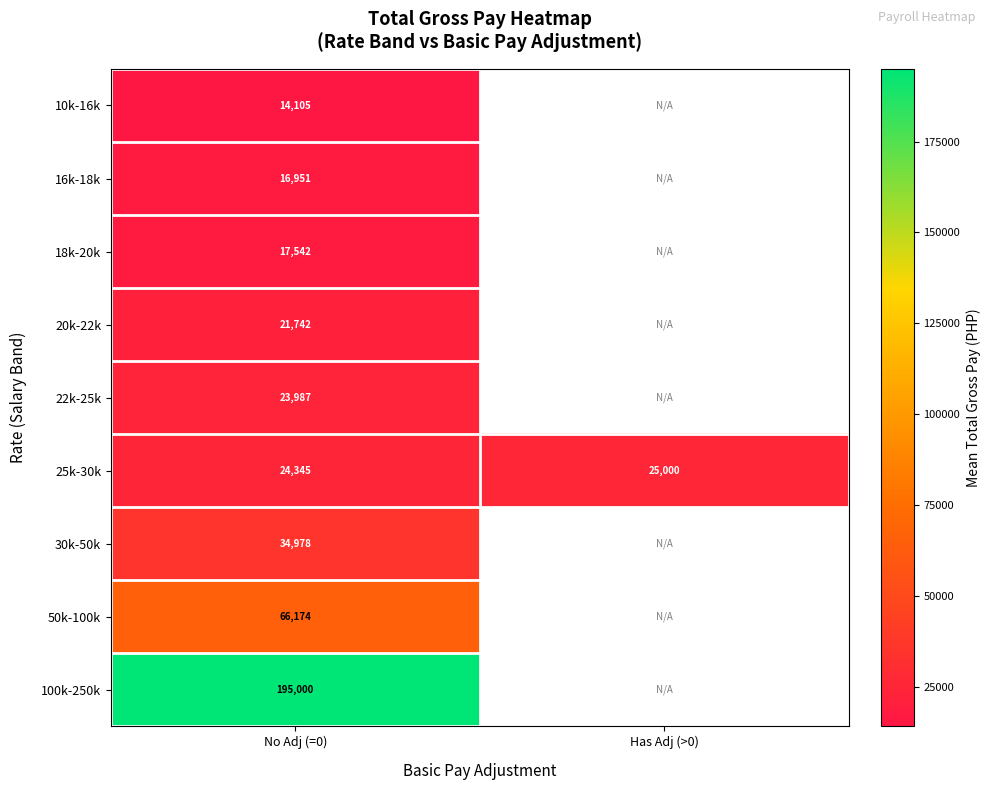

The value of 10k-16k at No Adj (=0) is 23945.8. True or false?

False